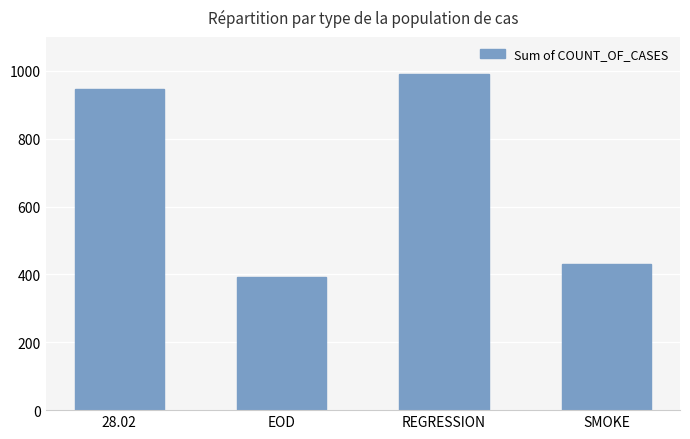

How many bars are there in total?

4